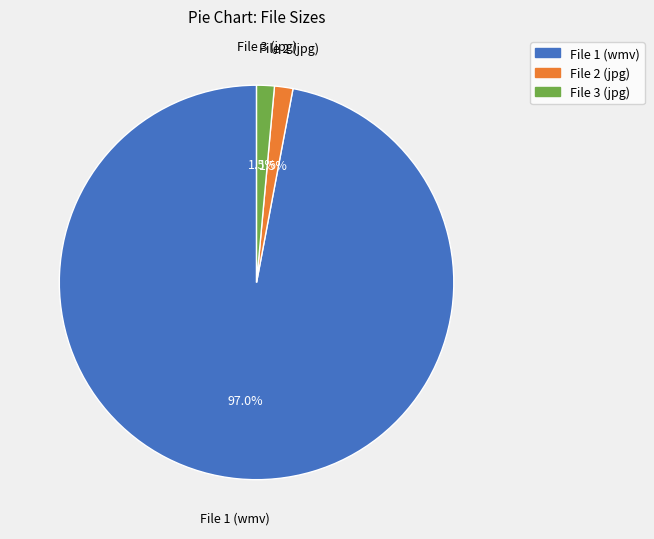

Does any single category account for the majority?

Yes